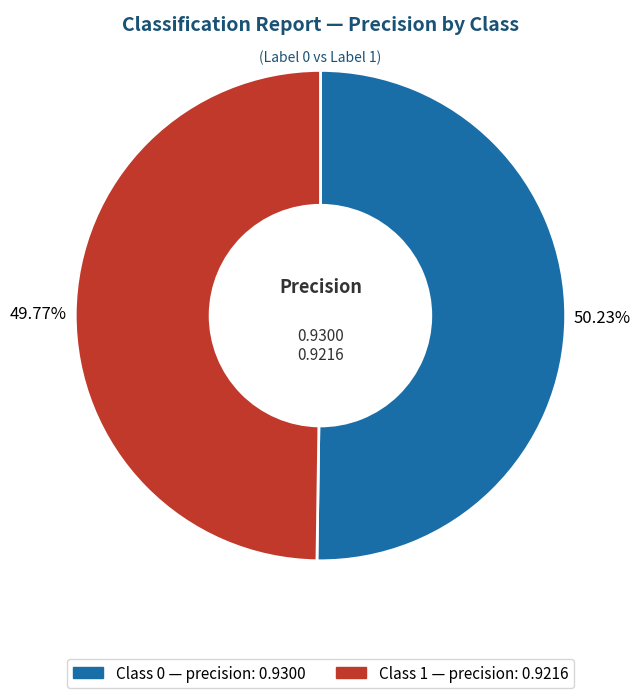

Does any single category account for the majority?

Yes